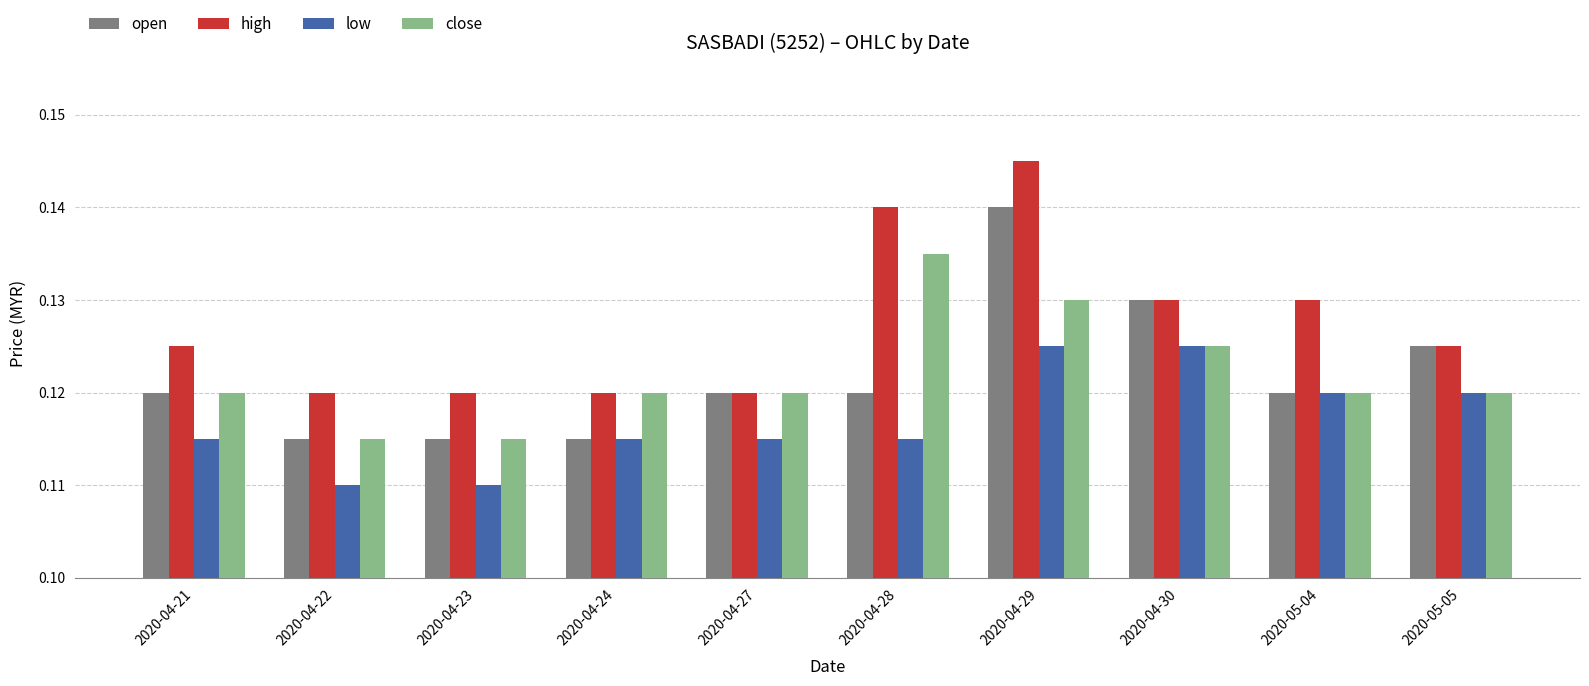

At which label does high reach its peak?

2020-04-29